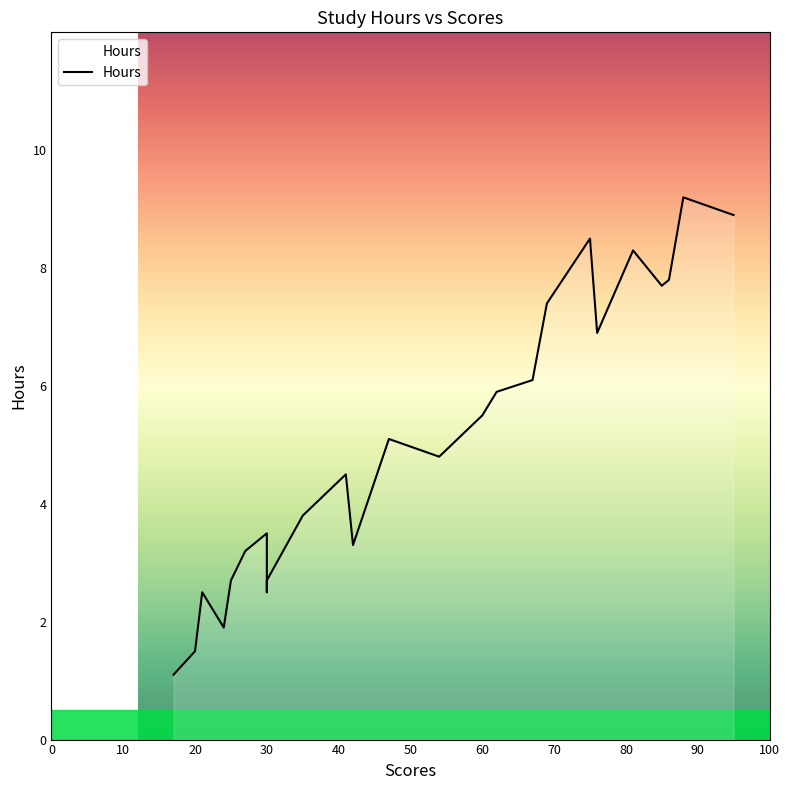

What is the smallest value displayed?

1.1